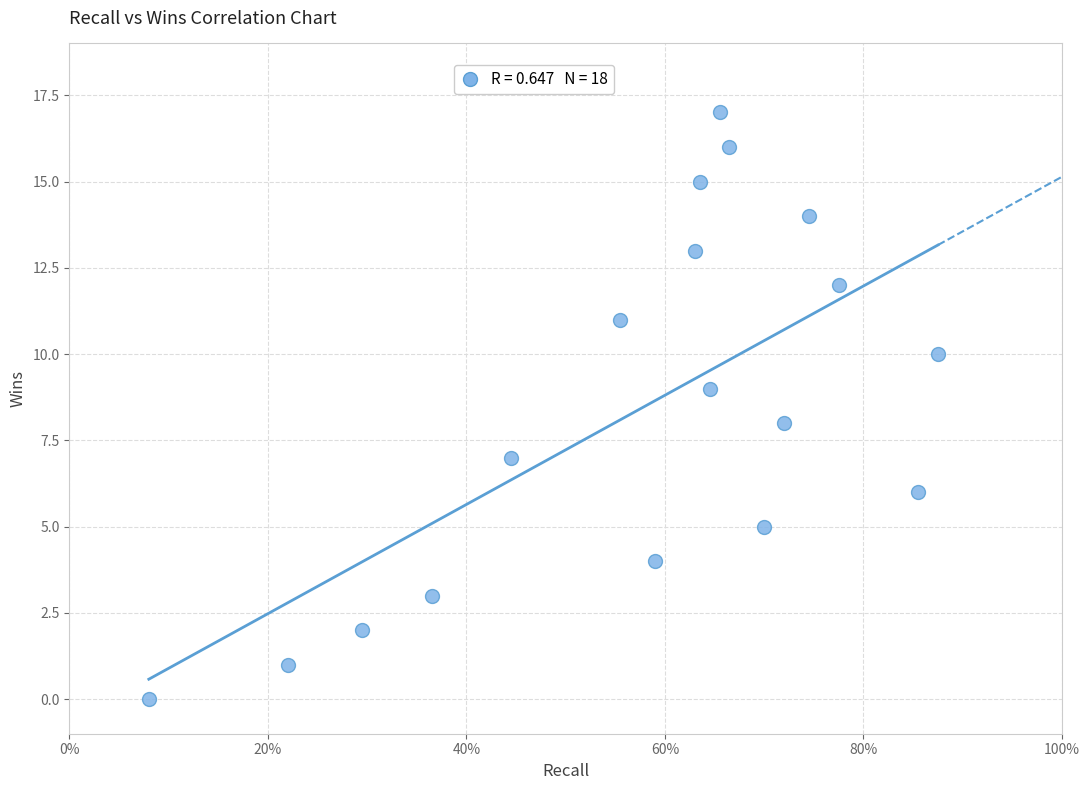

What is the range of Y values (max minus min)?

17